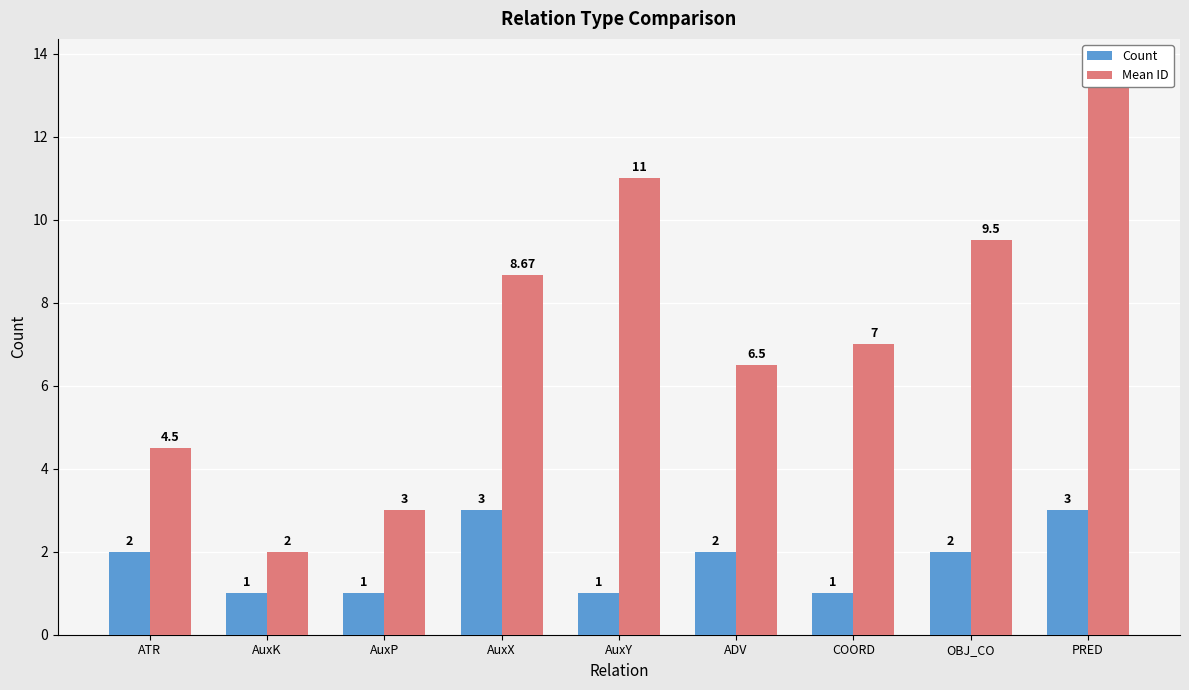

Rank the series by their average value, from highest to lowest.

Mean ID, Count